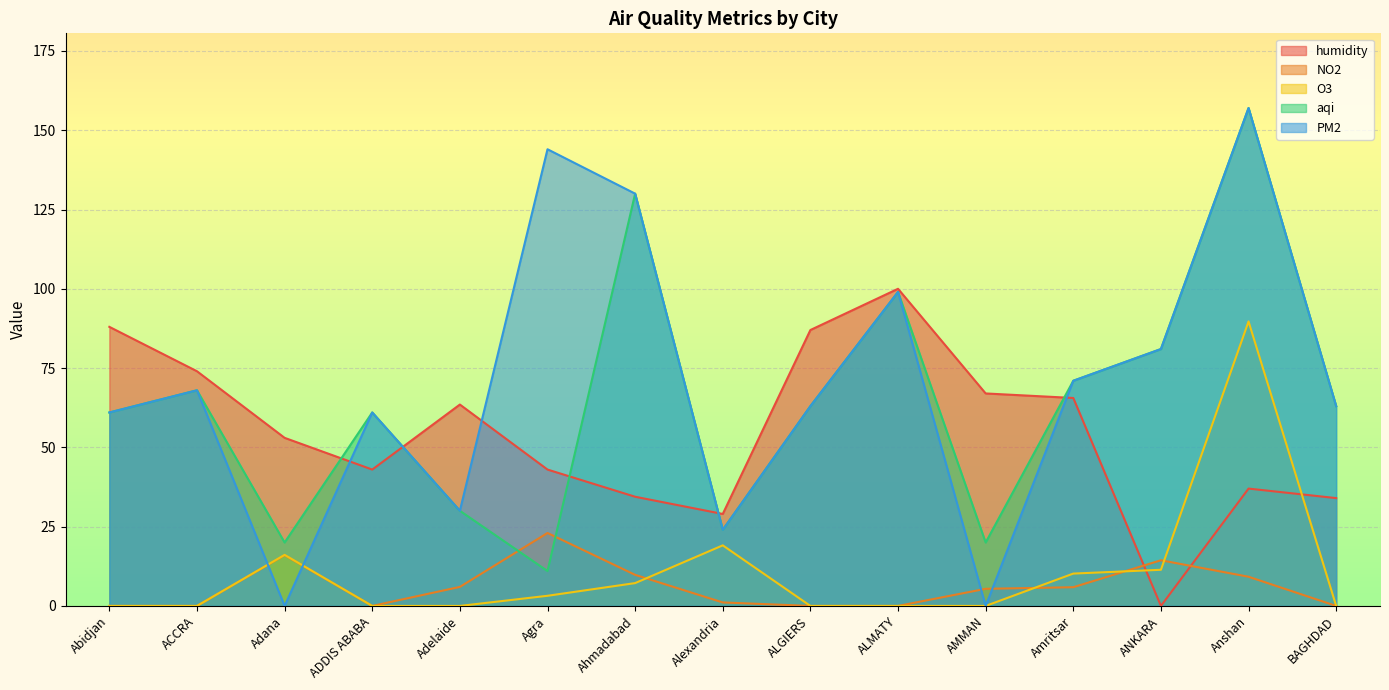

What is the total value across all series at Agra?

224.2